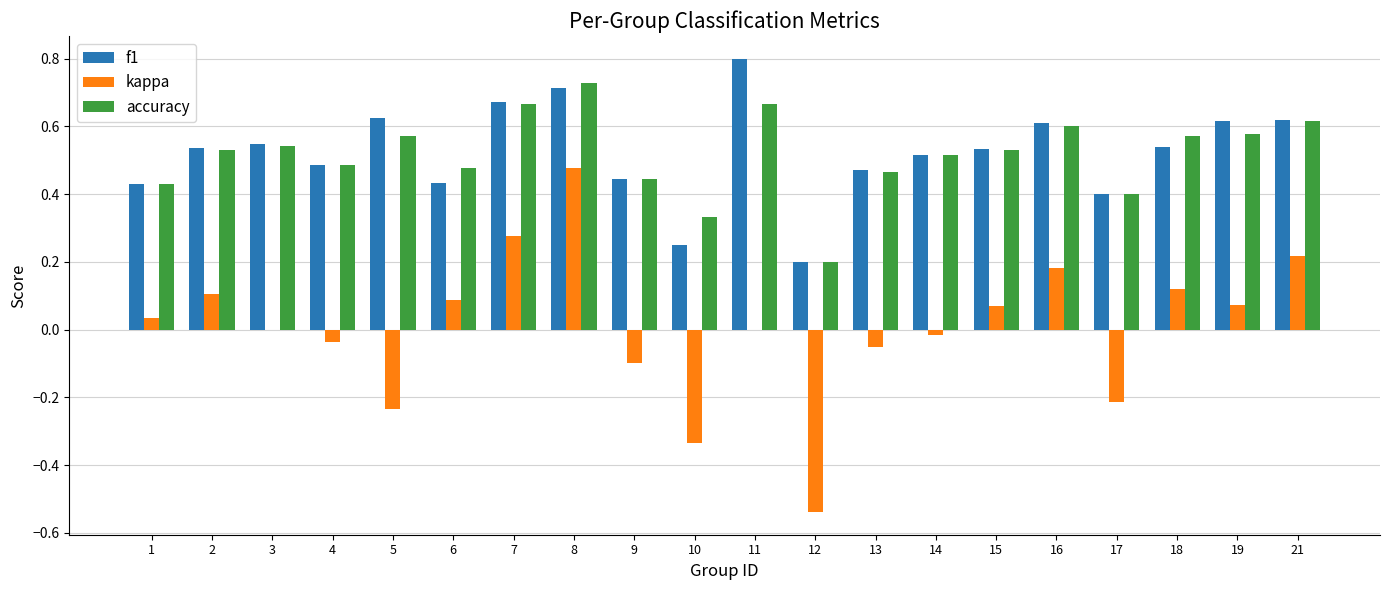

At which category is the sum across all series the highest?

8